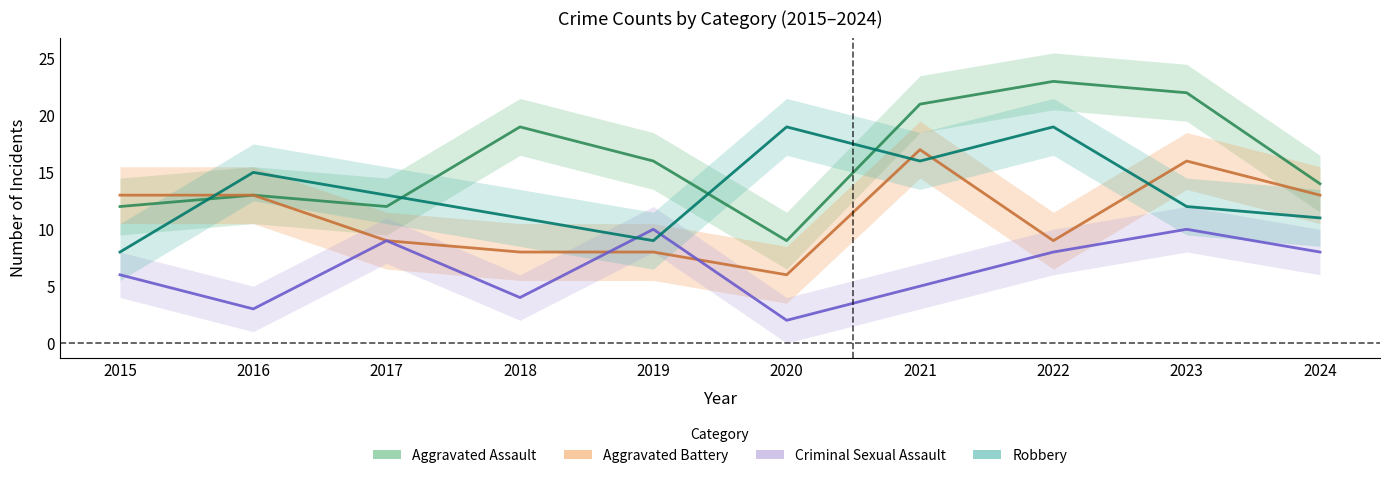

Which label corresponds to the largest value in the chart?

2022